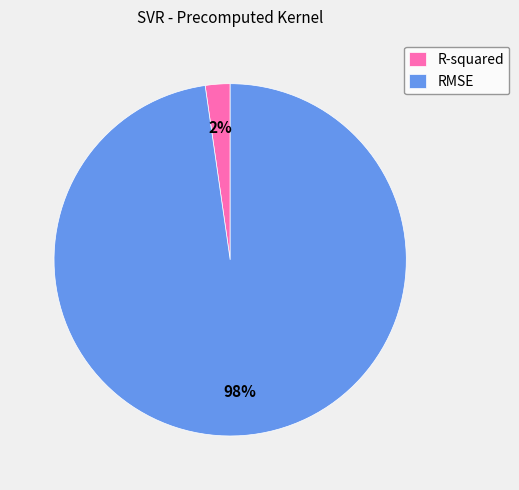

To the nearest percent, what portion does R-squared represent?

2%